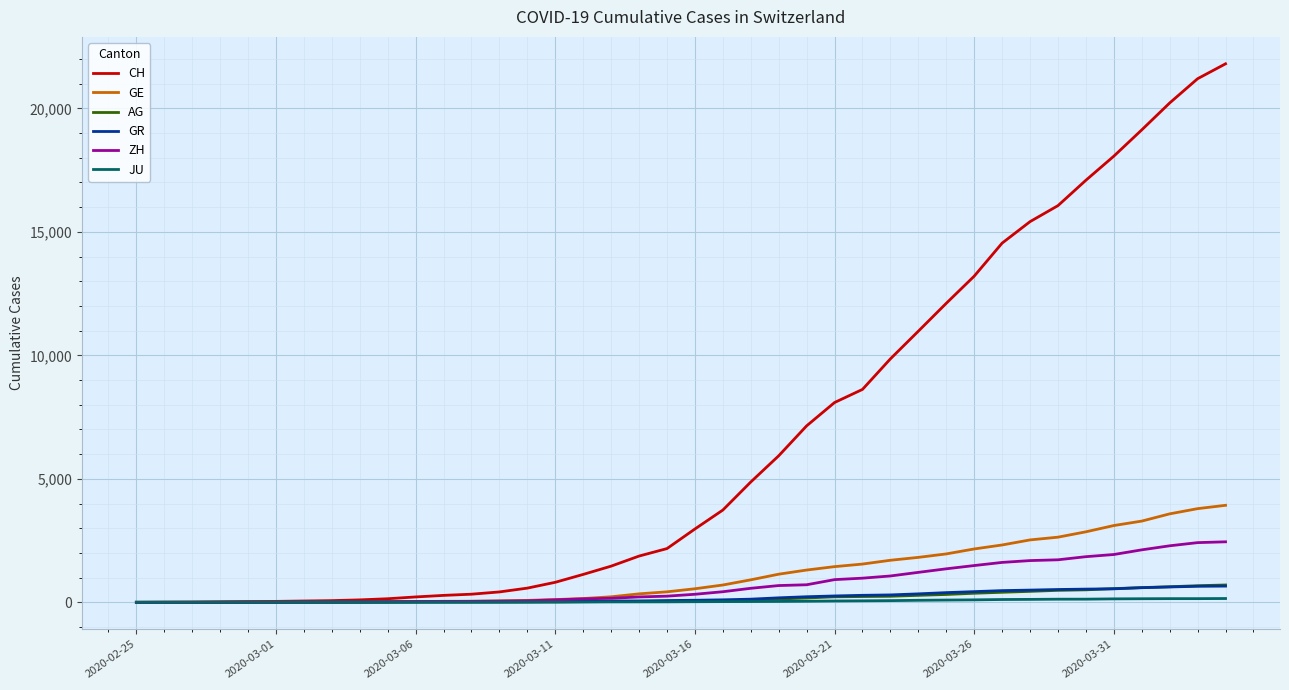

Which series has the largest total across all categories?

CH